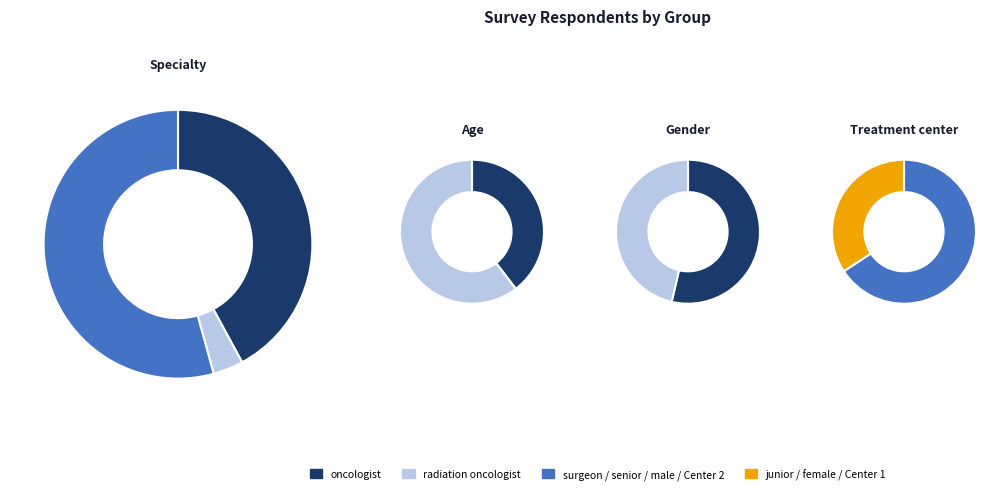

What is the smallest slice in the pie chart?

radiation oncologist